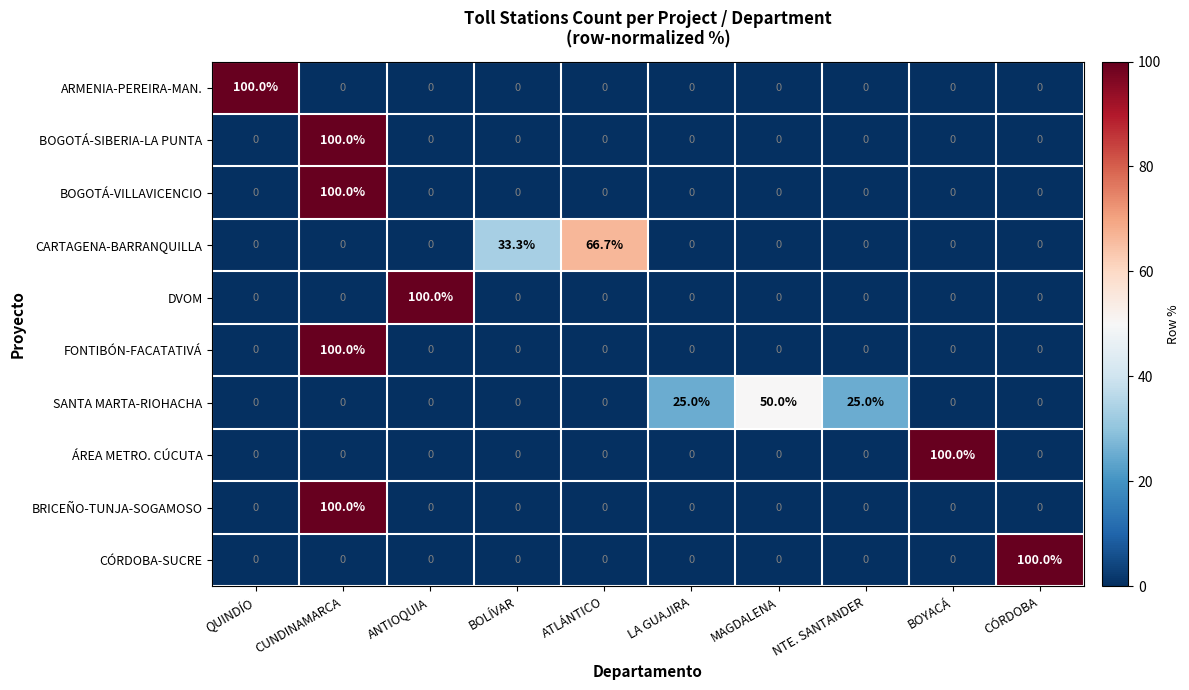

What is the maximum value for CÓRDOBA-SUCRE?

100.0